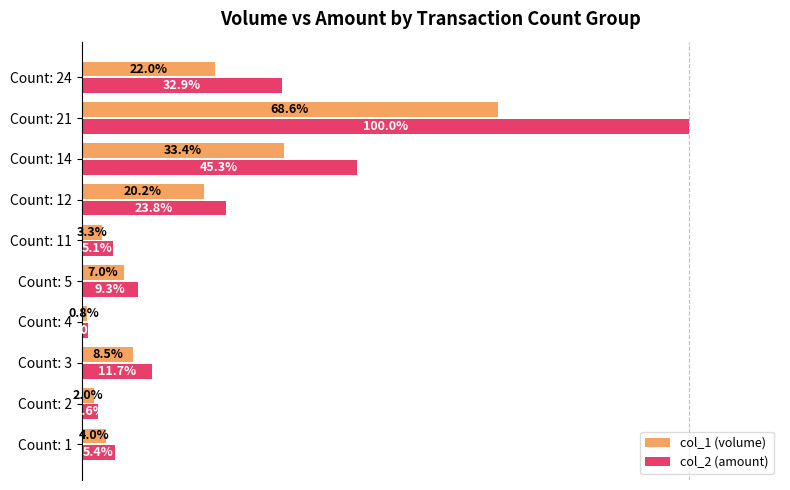

Between Count: 3 and Count: 5, which series saw the biggest shift?

col_2 (amount)